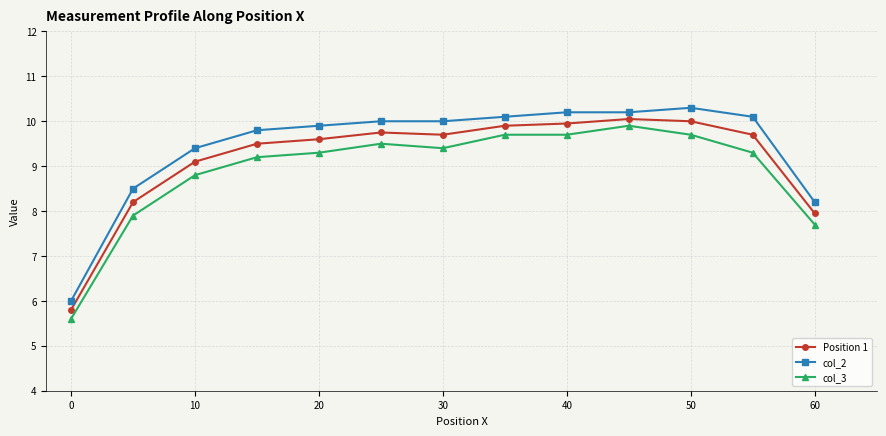

What are all the series names shown in the legend?

Position 1, col_2, col_3